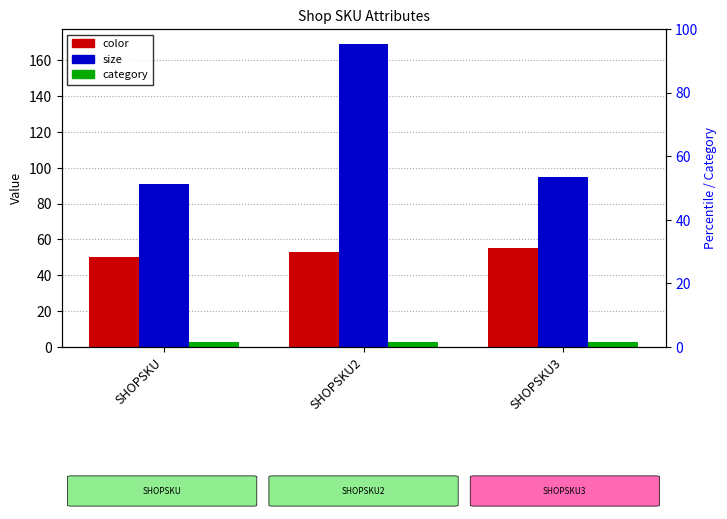

Is the value of category at SHOPSKU3 greater than the value of color at SHOPSKU3?

No